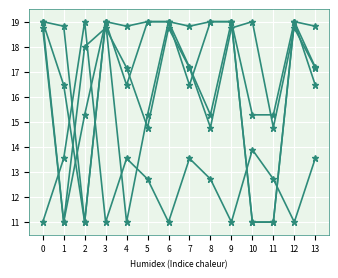

Does the chart have visible grid lines?

Yes